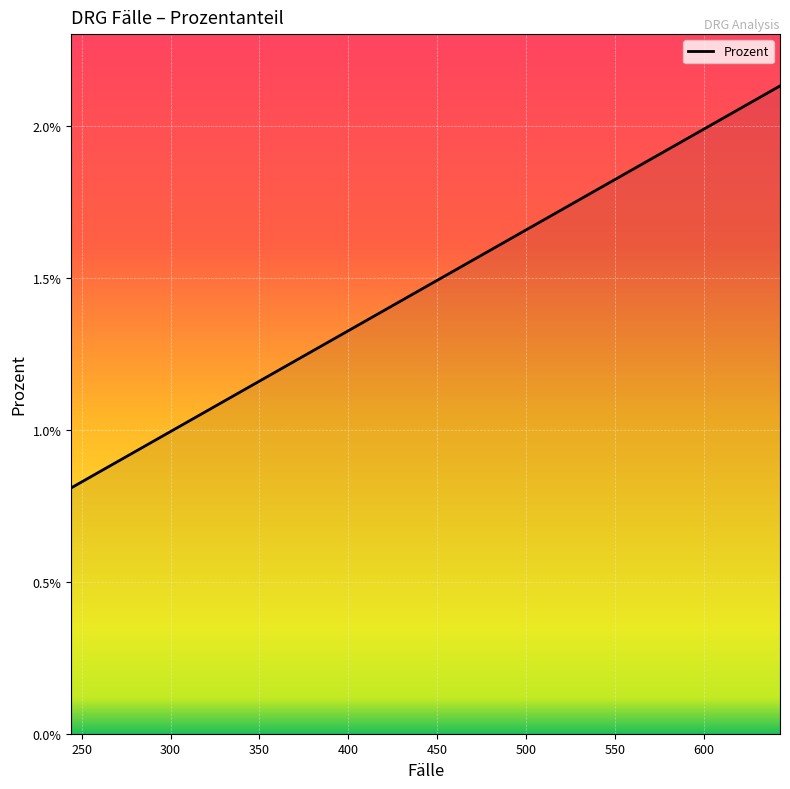

Count the number of categories in the chart.

20